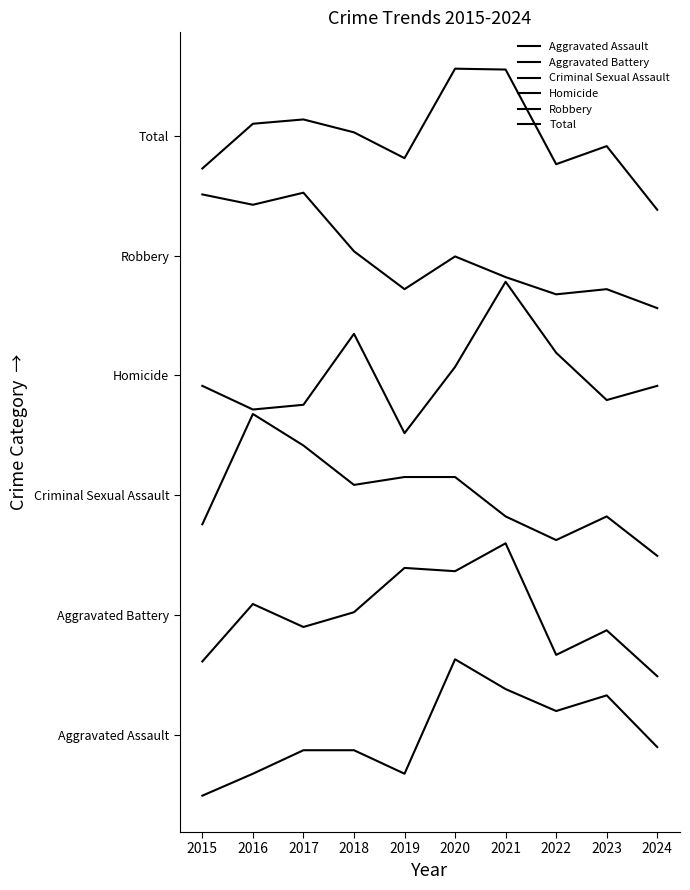

Which category has the lowest value across all series?

2015